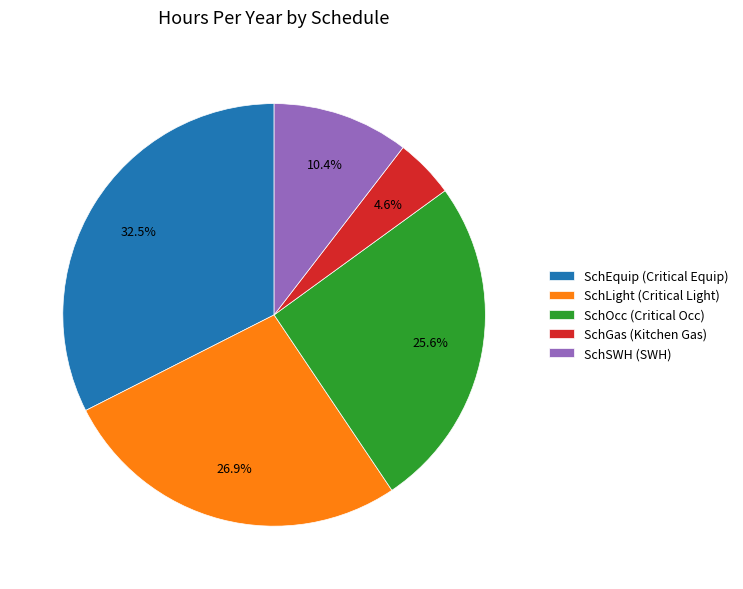

The SchSWH (SWH) slice represents 17% of the pie. True or false?

False